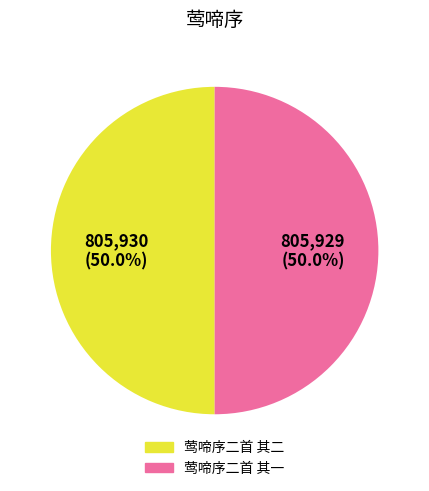

The 莺啼序二首 其二 slice represents 59% of the pie. True or false?

False